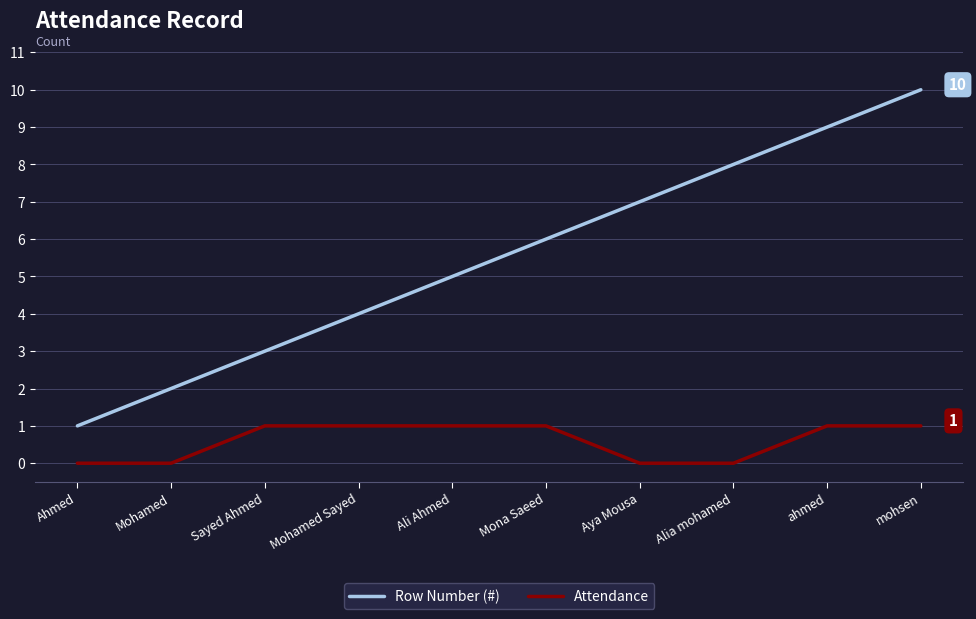

Which series has the largest range (max minus min)?

Row Number (#)